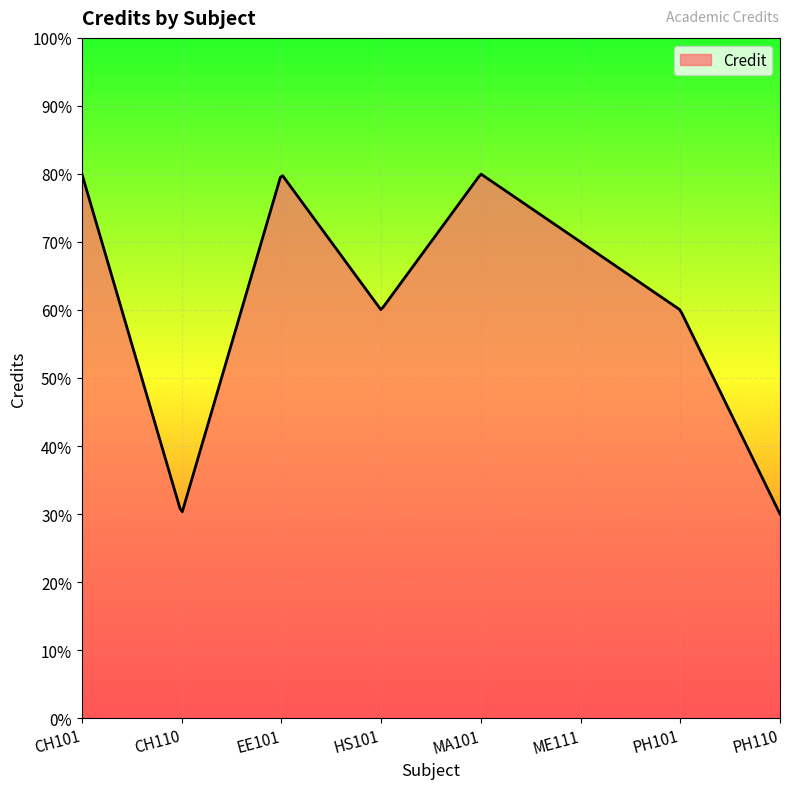

Reading right to left, list all the values displayed in this chart.

3	6	7	8	6	8	3	8